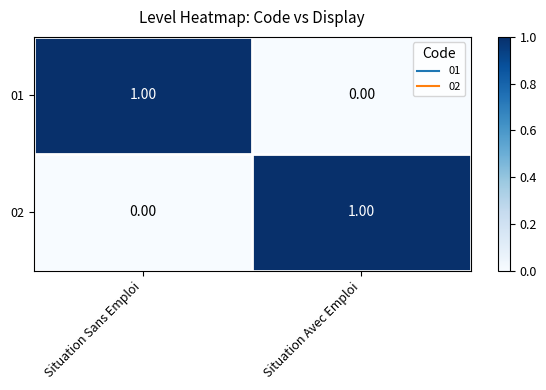

Where is 02 nearest to the value 0?

Situation Sans Emploi